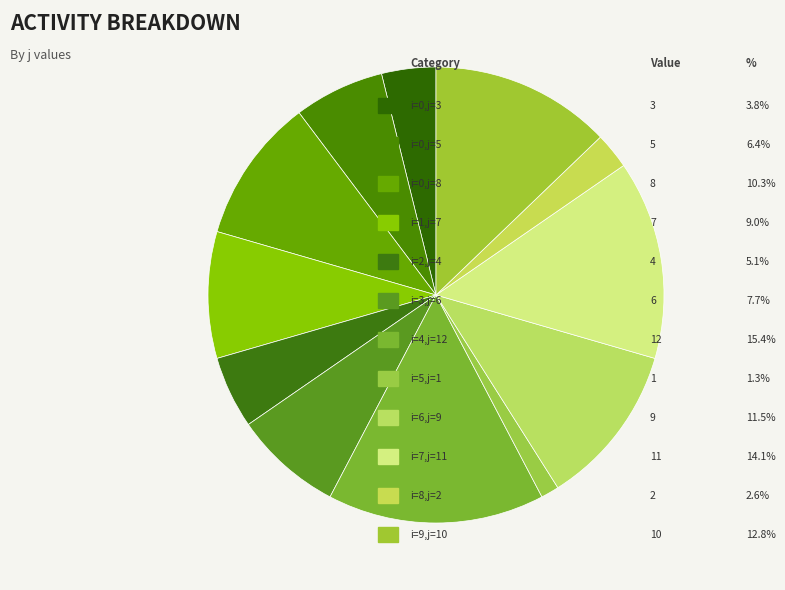

How many segments does this pie chart have?

12